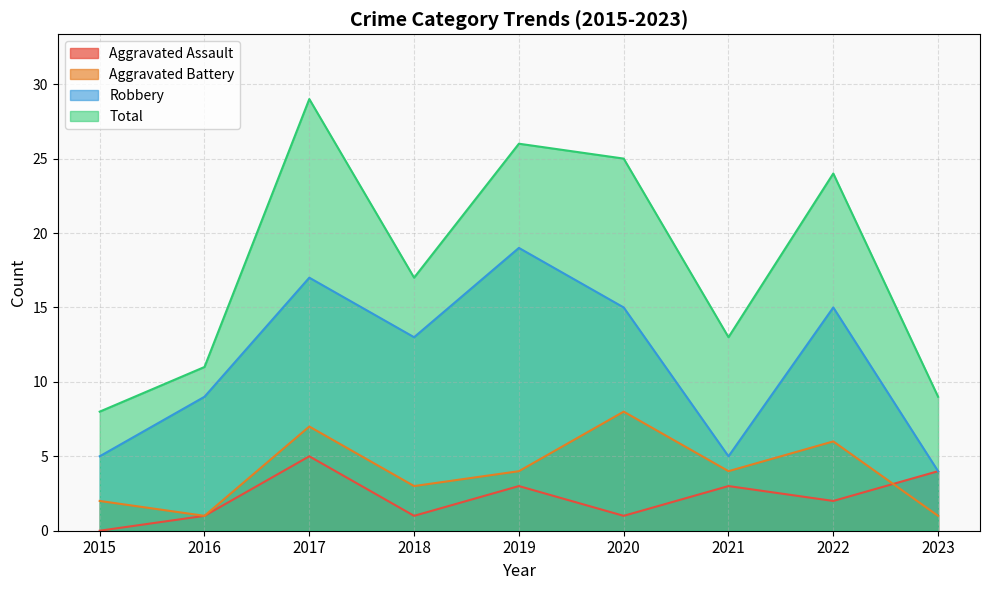

True or false: Aggravated Assault and Aggravated Battery intersect in this chart.

True